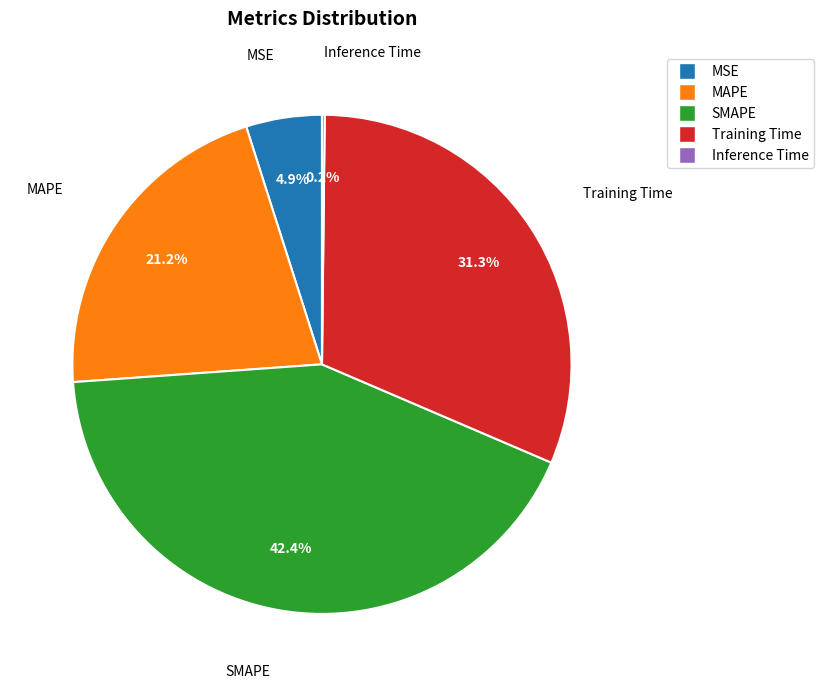

Does Training Time account for over 50% of the chart?

No